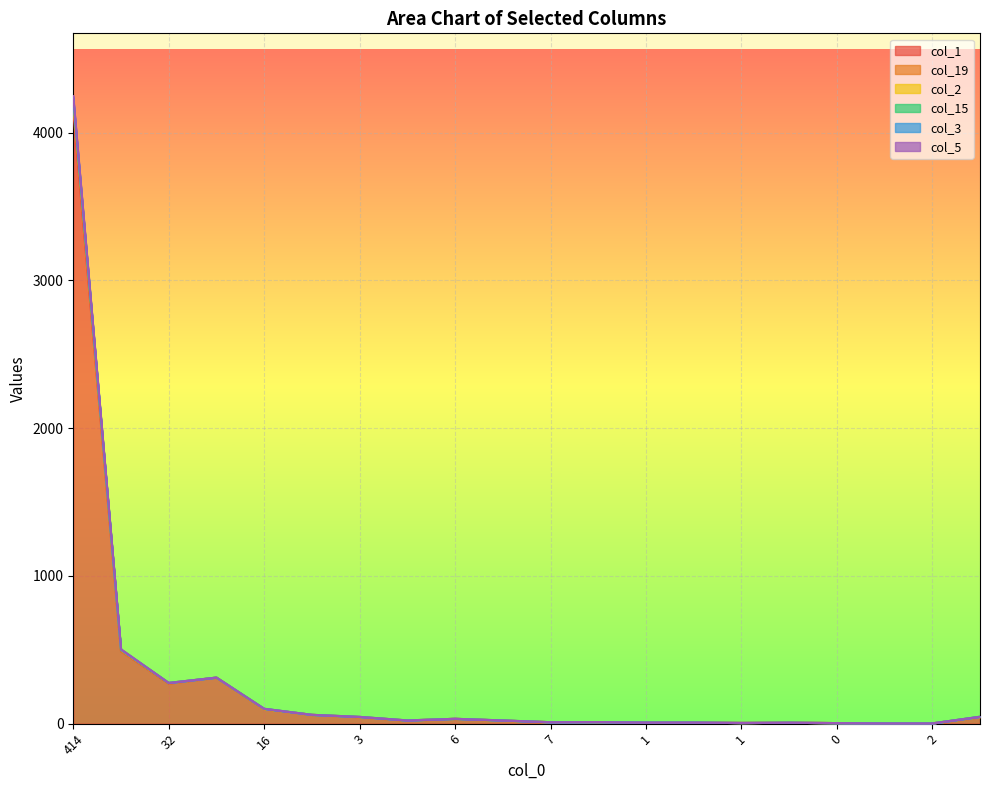

True or false: col_19 has more than 2 points higher than both neighbors.

True